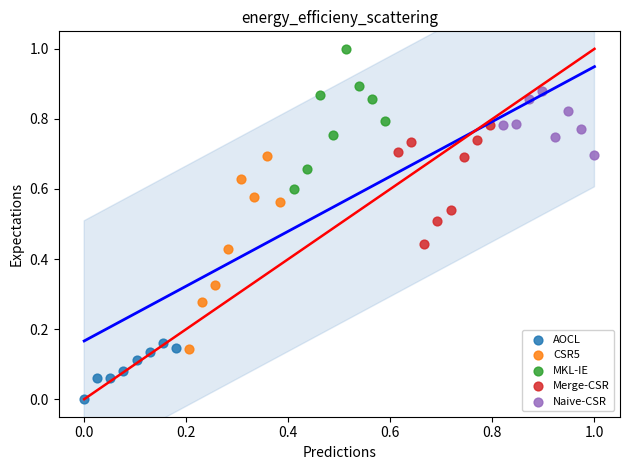

Which series has the widest spread of Y values?

CSR5